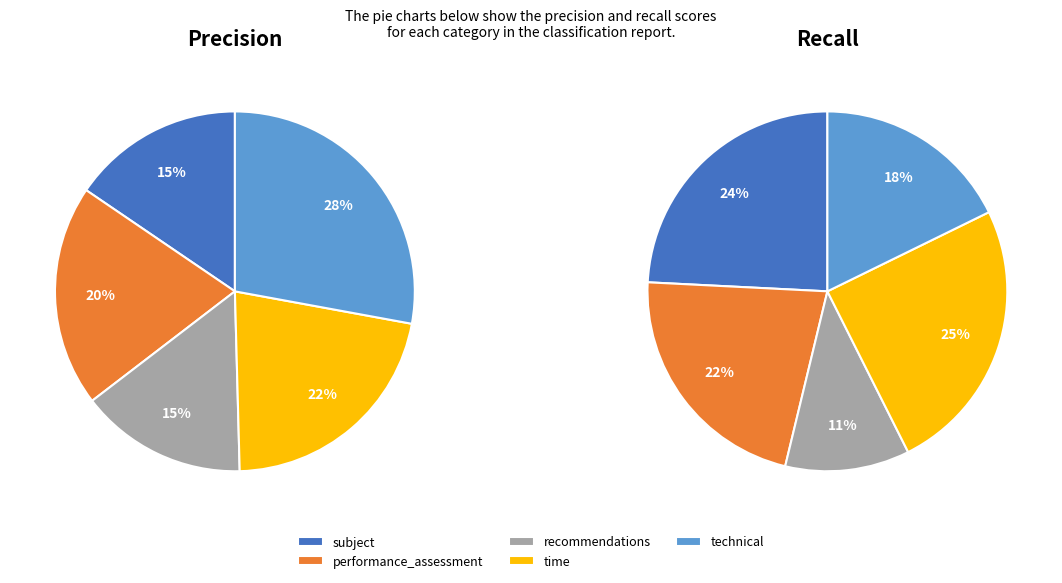

The time slice represents 7% of the pie. True or false?

False